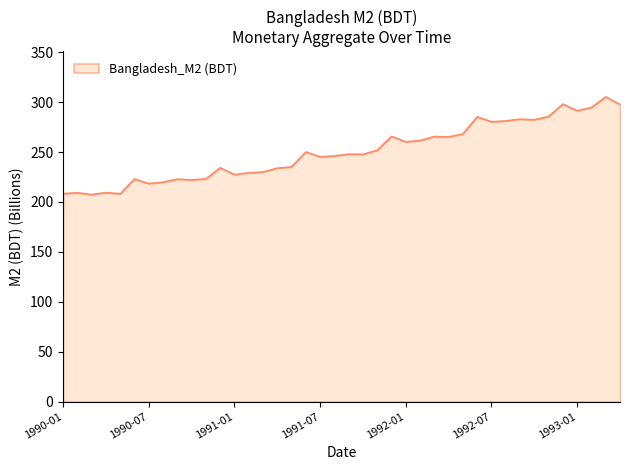

What is the difference between the maximum and minimum values?

97.9